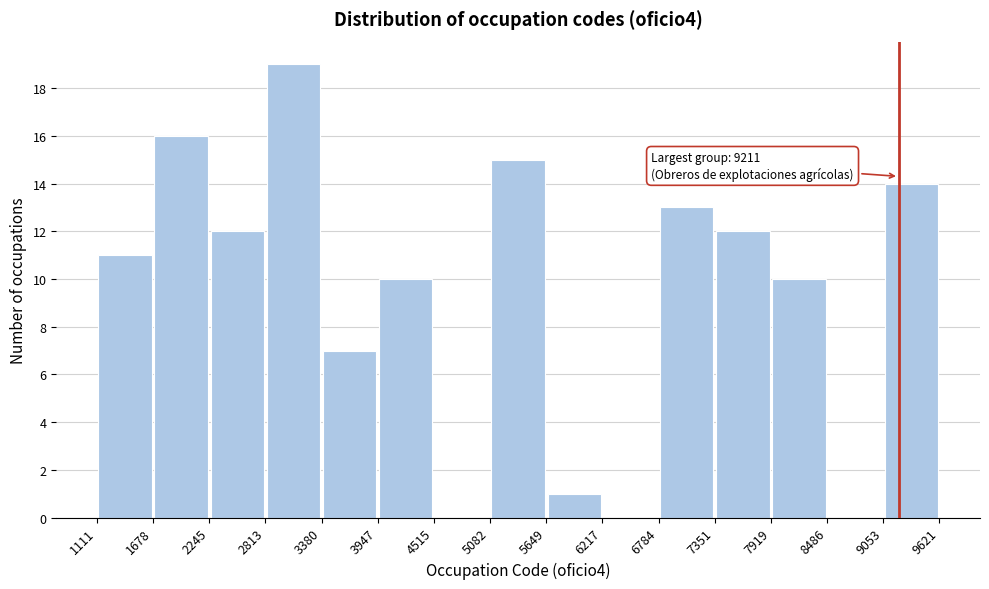

Over which range of the x-axis is the bar tallest?

2813 to 3380